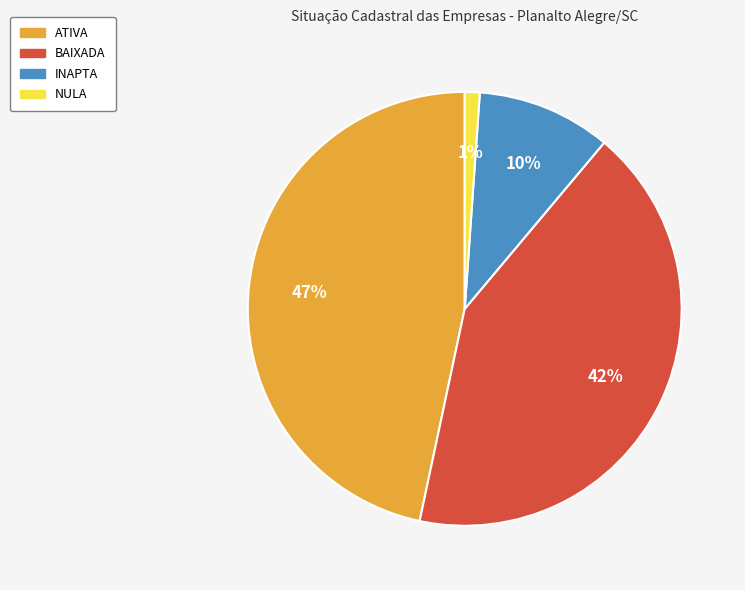

To the nearest percent, what is the combined percentage of ATIVA and INAPTA?

57%